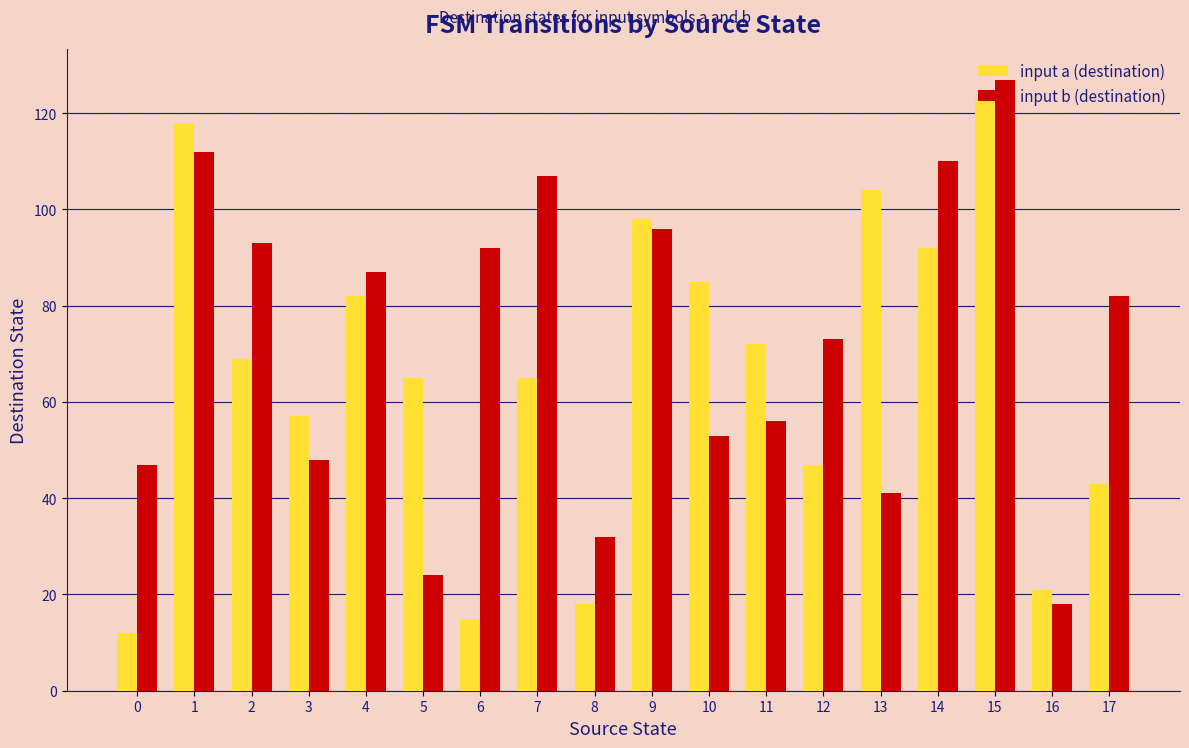

What is the average value of the input a (destination) series?

66